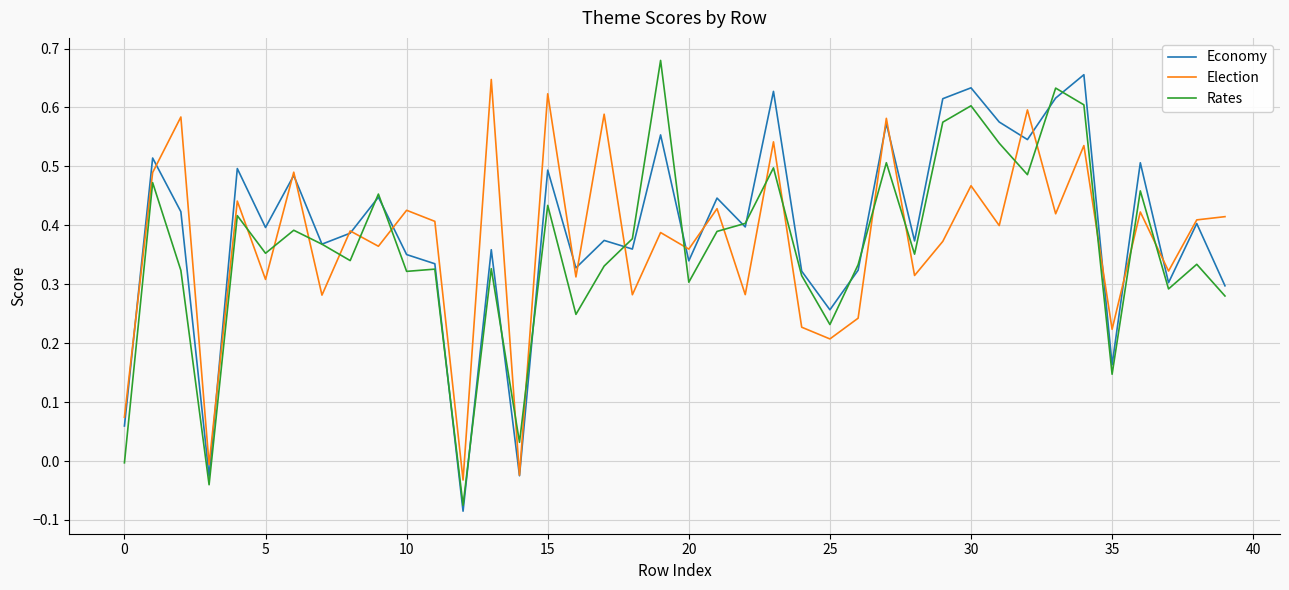

How many intersections are there between Election and Rates?

20